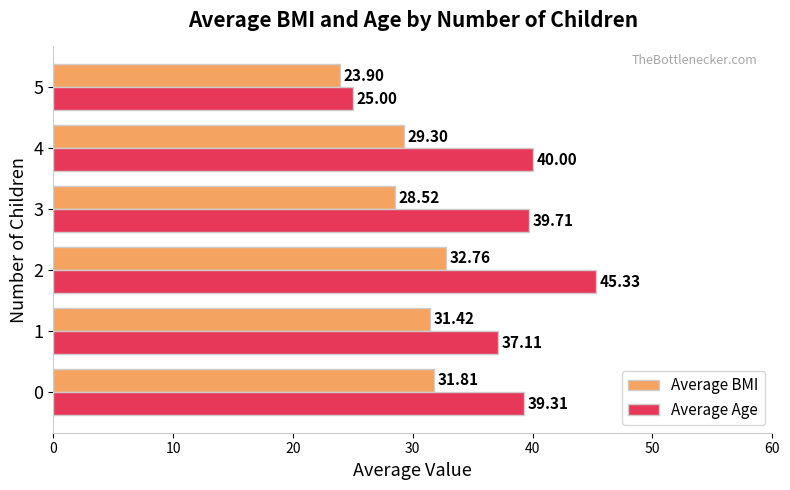

List the labels in order of Average Age value, smallest first.

5, 1, 0, 3, 4, 2